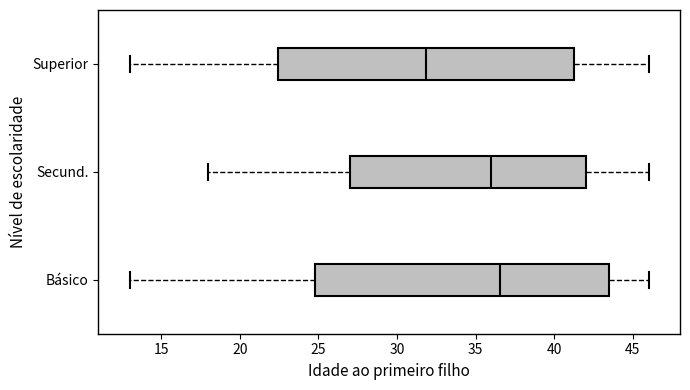

Reading bottom to top, transcribe this box plot: for each box, give where its median line is, the range the box spans, and where its two whiskers end, as read against the x-axis. The values are not printed on the chart, so give them approximately, as read against the axis.

Básico: median 36.5, box 25.0 to 43.5, whiskers 13.0 to 46.0
Secund.: median 36.0, box 27.0 to 42.0, whiskers 18.0 to 46.0
Superior: median 32.0, box 22.5 to 41.5, whiskers 13.0 to 46.0